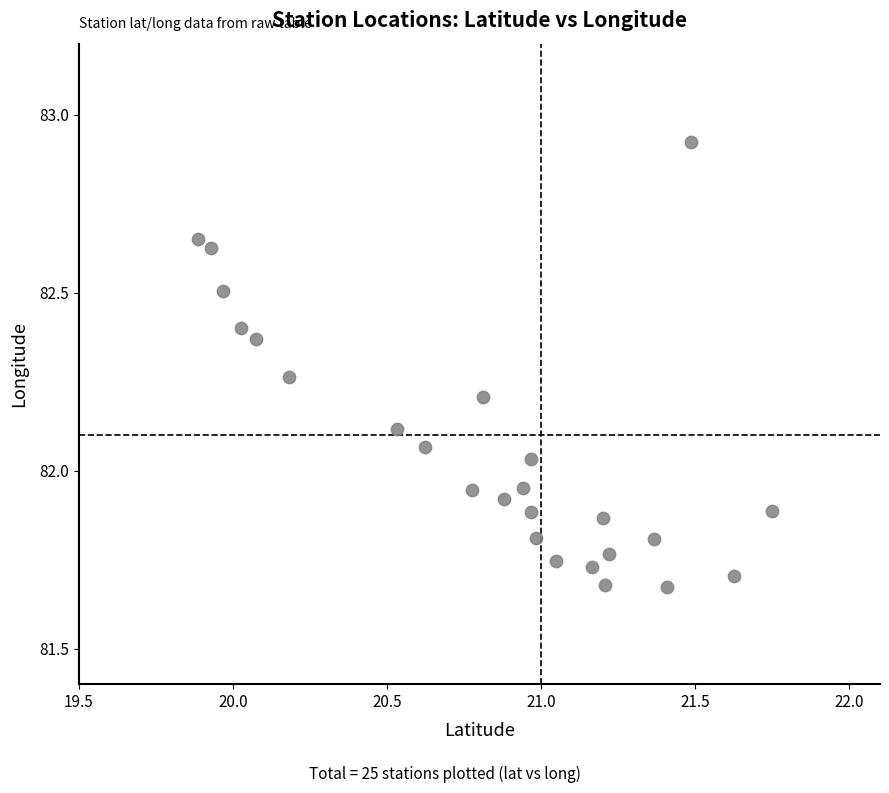

What is the range of Y values (max minus min)?

1.3